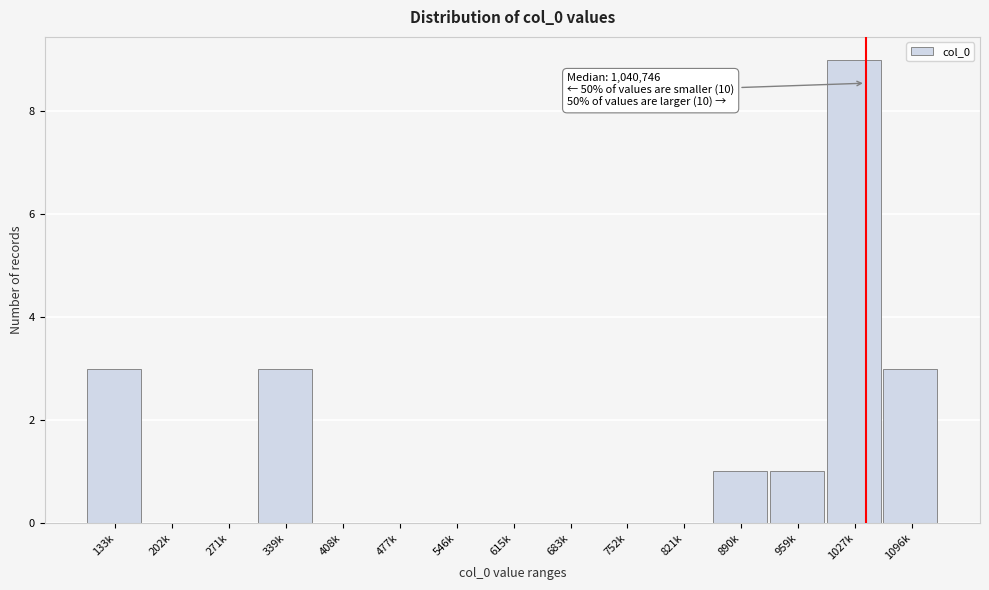

Reading left to right, list all the values displayed in this chart.

133k=3	202k=0	271k=0	339k=3	408k=0	477k=0	546k=0	615k=0	683k=0	752k=0	821k=0	890k=1	959k=1	1027k=9	1096k=3